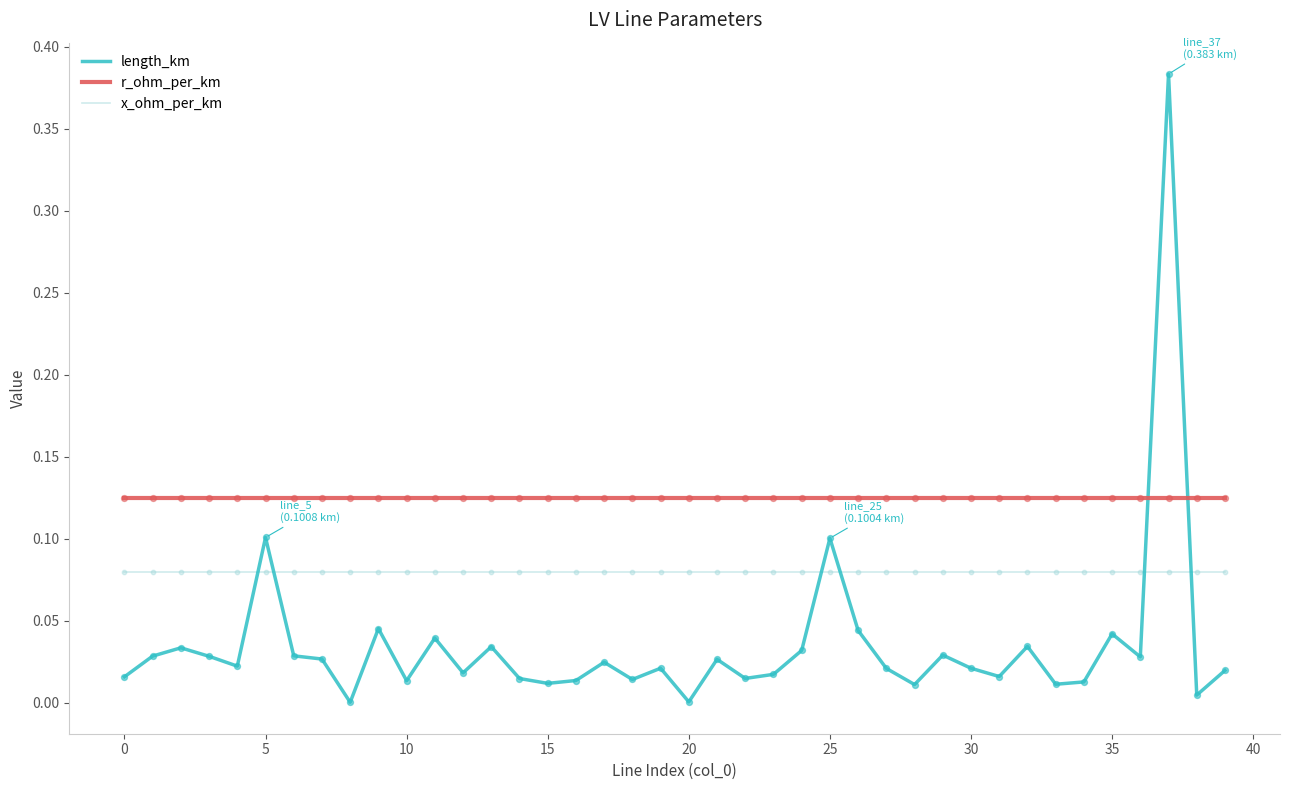

Which series has the largest total across all categories?

r_ohm_per_km